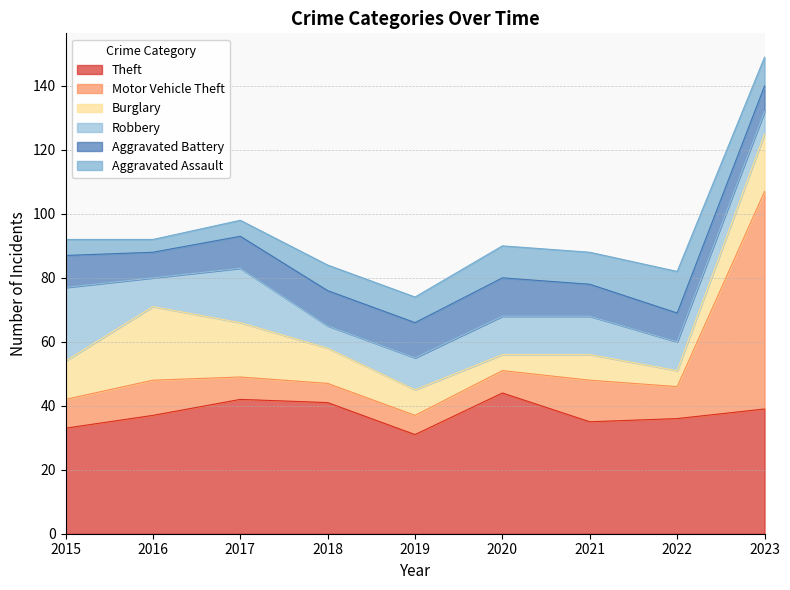

Reading left to right, transcribe all the data shown in this chart.

Theft: 33	37	42	41	31	44	35	36	39
Motor Vehicle Theft: 9	11	7	6	6	7	13	10	68
Burglary: 12	23	17	11	8	5	8	5	18
Robbery: 23	9	17	7	10	12	12	9	7
Aggravated Battery: 10	8	10	11	11	12	10	9	8
Aggravated Assault: 5	4	5	8	8	10	10	13	9